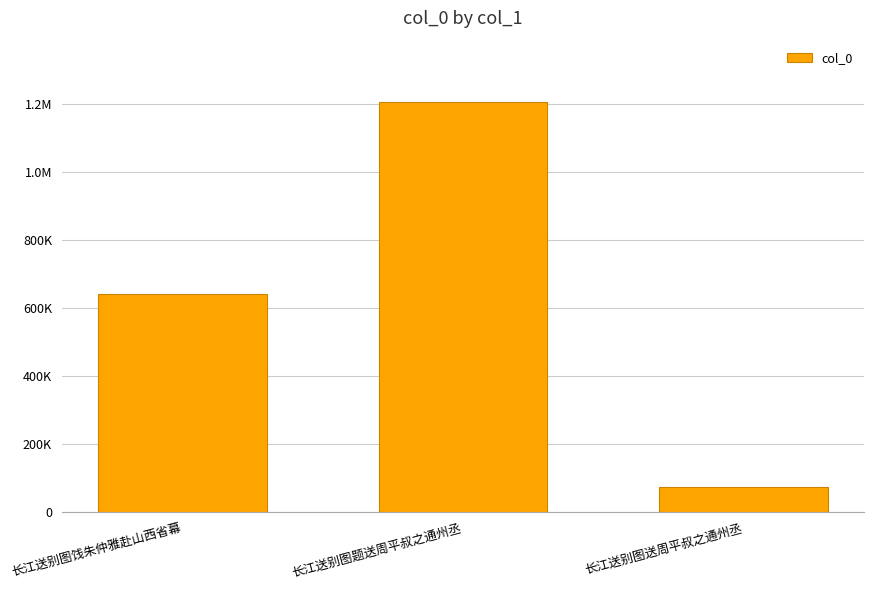

Reading right to left, transcribe all the data shown in this chart.

75222	1204655	641315